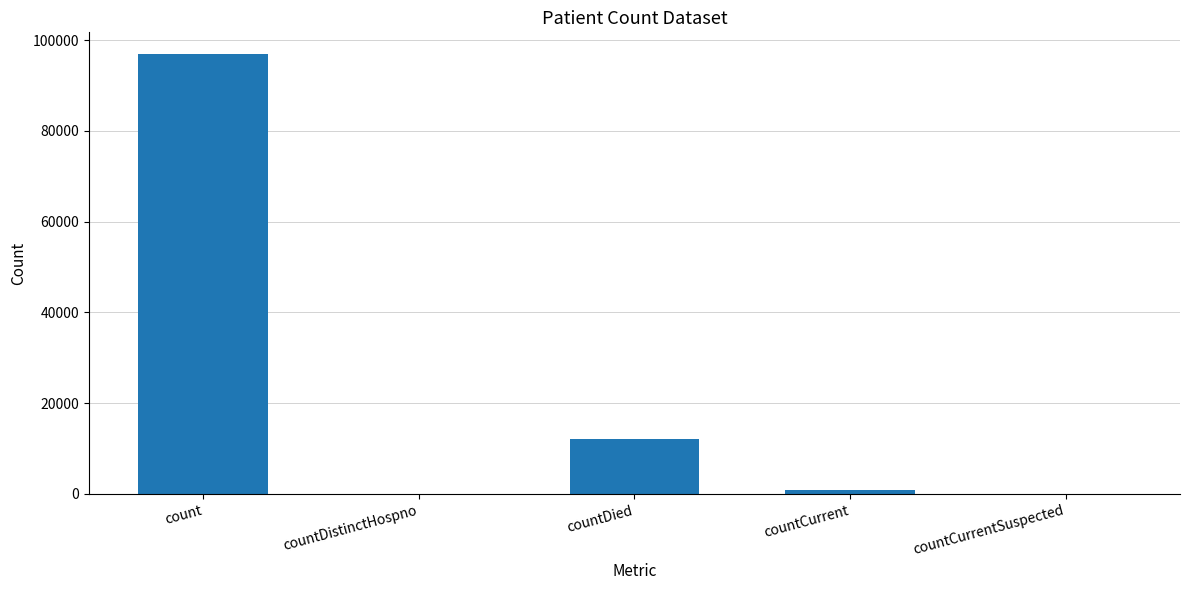

Reading left to right, extract all data points from this chart.

96868	0	12012	837	0